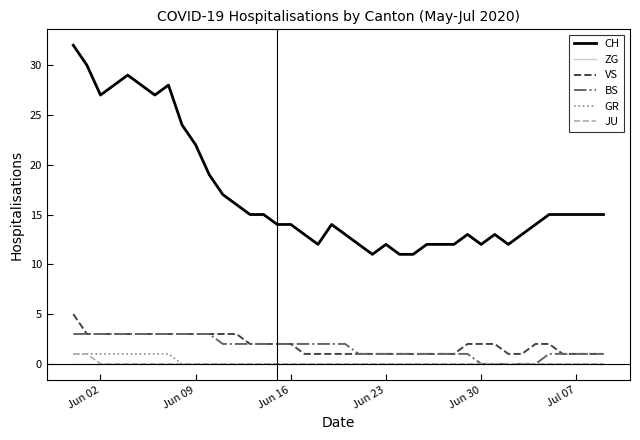

What is the greatest value displayed?

32